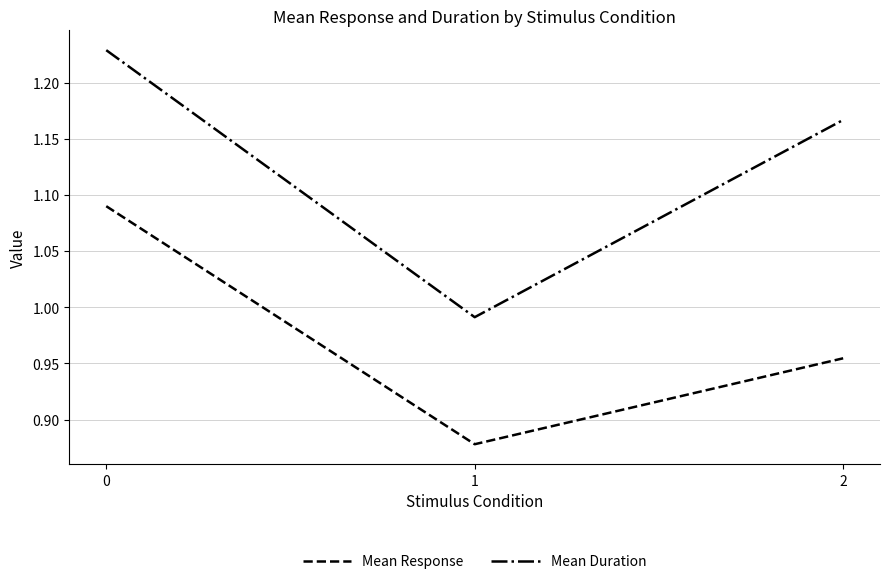

How many categories are shown in the chart?

3